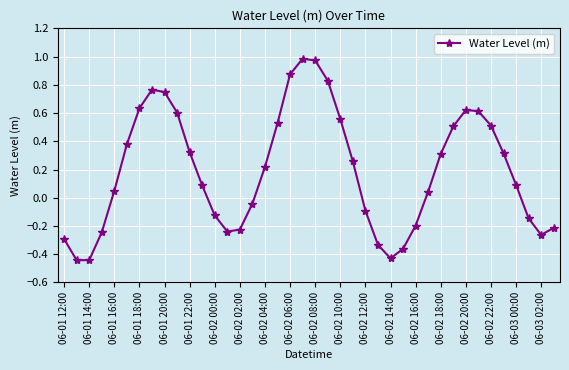

True or false: there are more than 2 points higher than both neighbors.

True